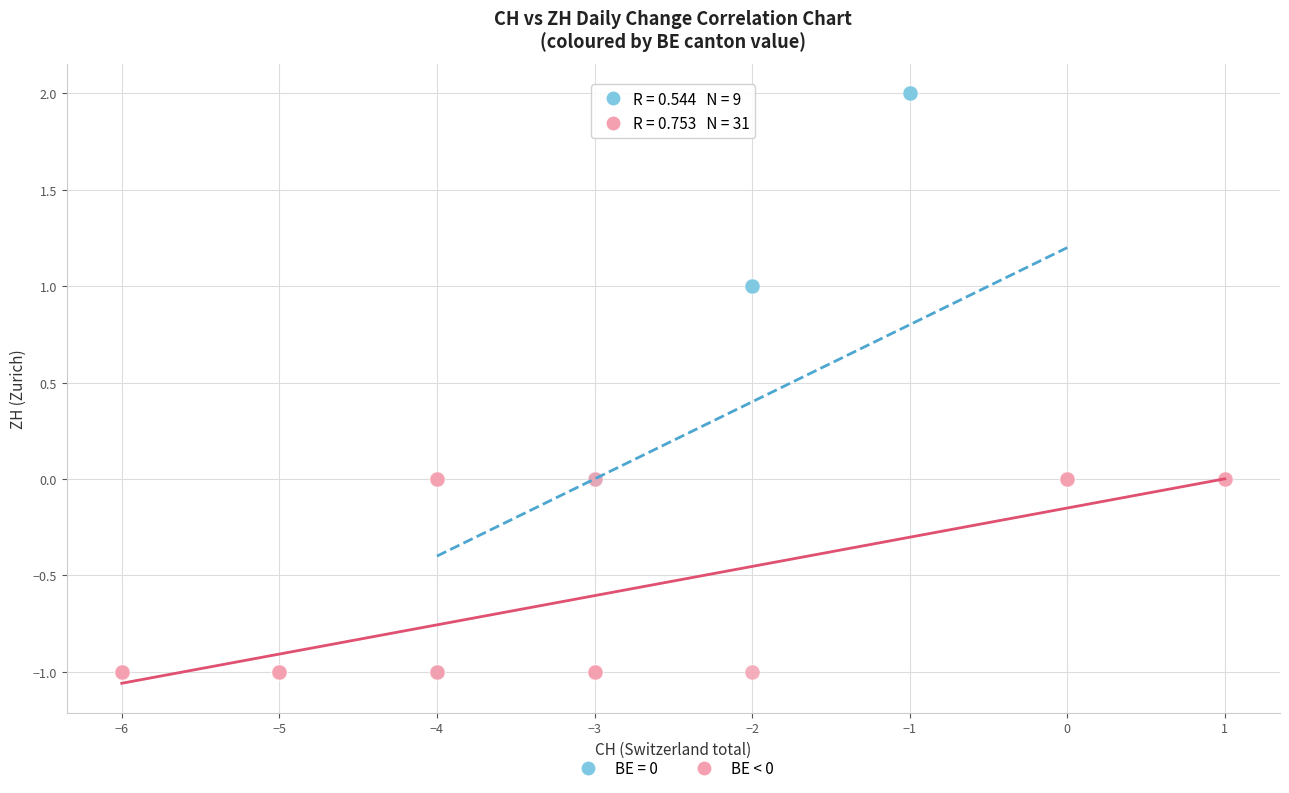

Which series has the widest spread of Y values?

BE = 0